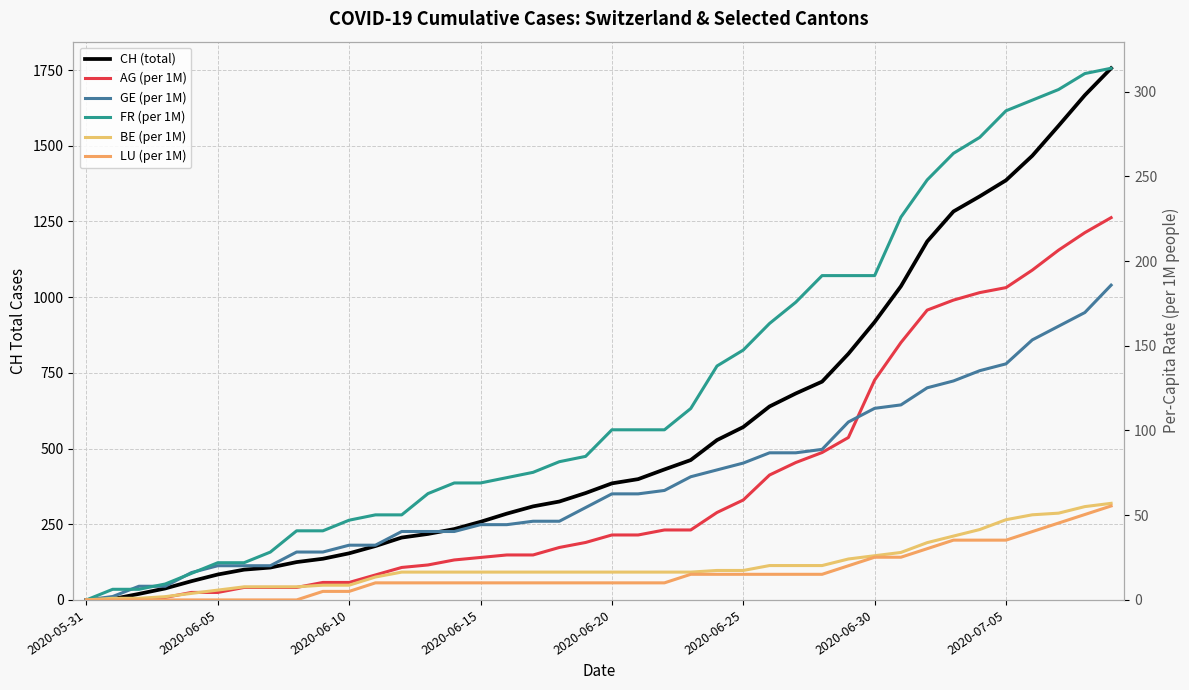

At which category is the sum across all series the highest?

39